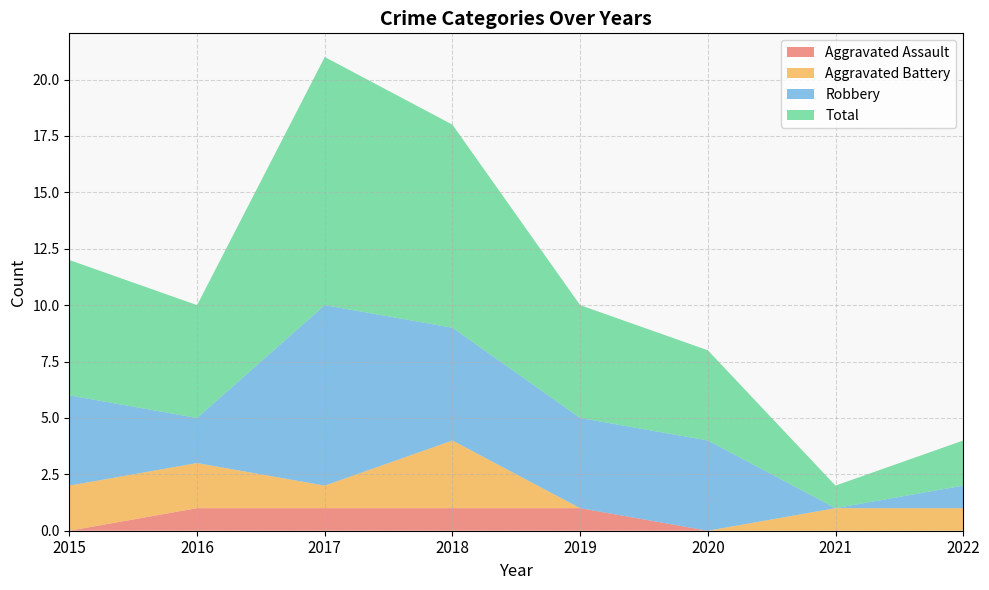

Reading left to right, extract all data points from this chart.

Aggravated Assault: 2015=0	2016=1	2017=1	2018=1	2019=1	2020=0	2021=0	2022=0
Aggravated Battery: 2015=2	2016=2	2017=1	2018=3	2019=0	2020=0	2021=1	2022=1
Robbery: 2015=4	2016=2	2017=8	2018=5	2019=4	2020=4	2021=0	2022=1
Total: 2015=6	2016=5	2017=11	2018=9	2019=5	2020=4	2021=1	2022=2